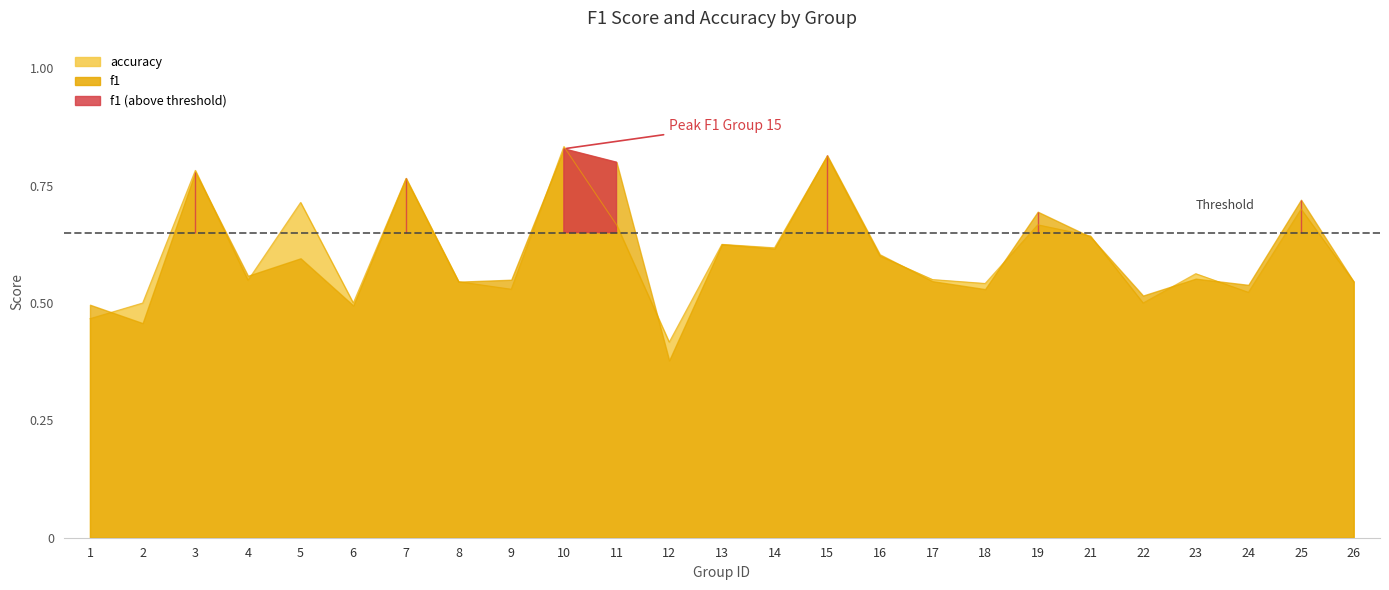

How many data points does each series have?

25